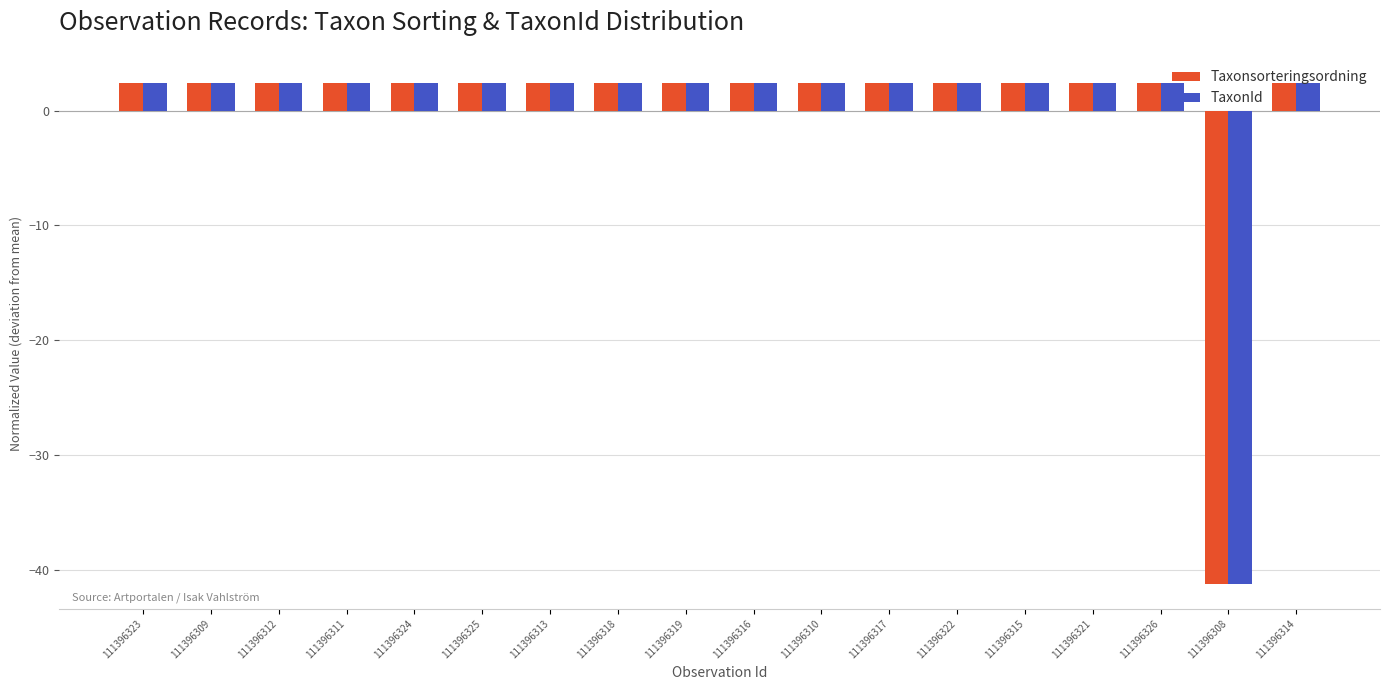

What is the maximum value for Taxonsorteringsordning?

2.4